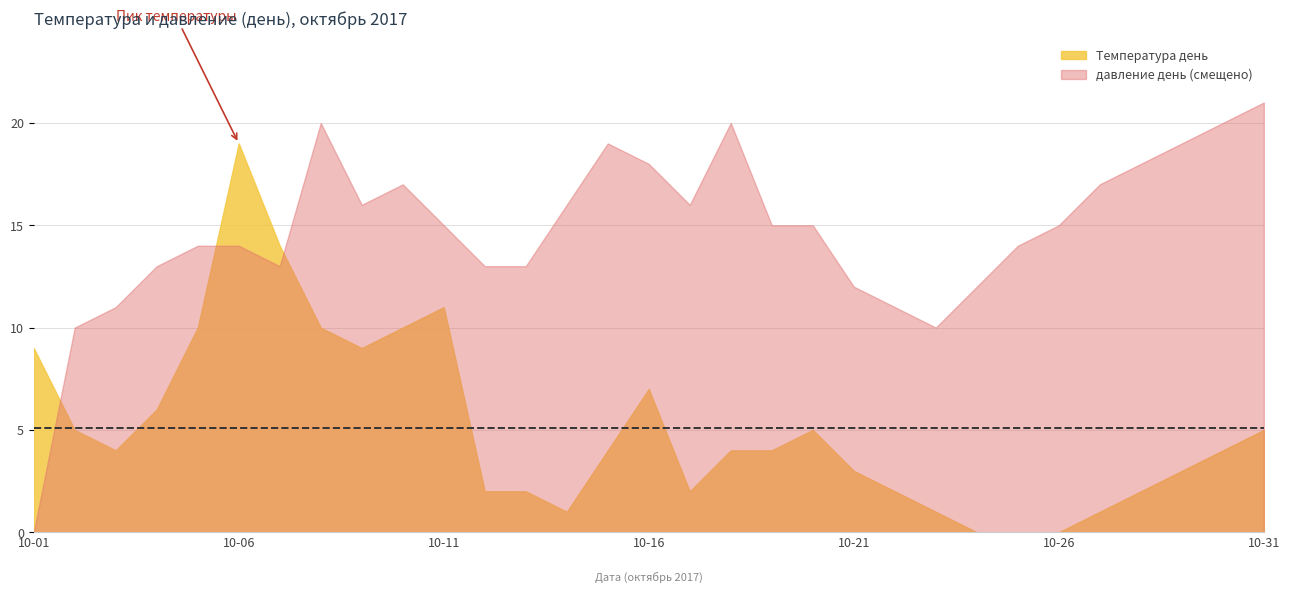

Count the number of data series in this chart.

2